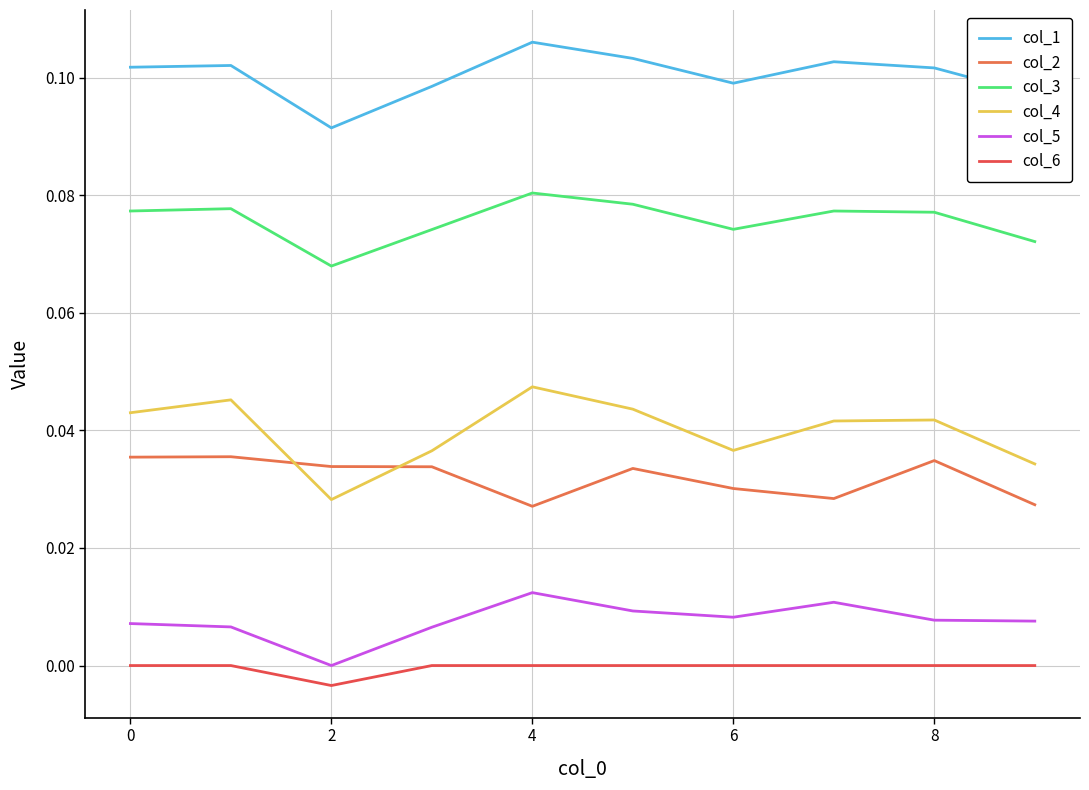

True or false: col_5 and col_3 intersect in this chart.

False